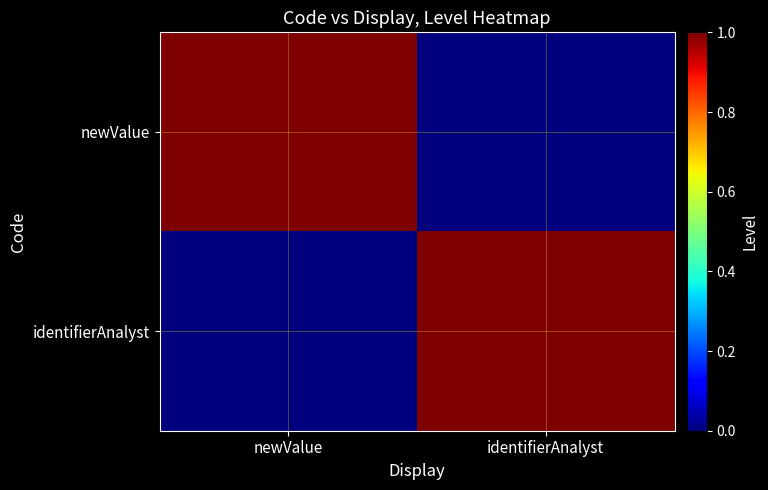

How many distinct data groups are displayed?

2